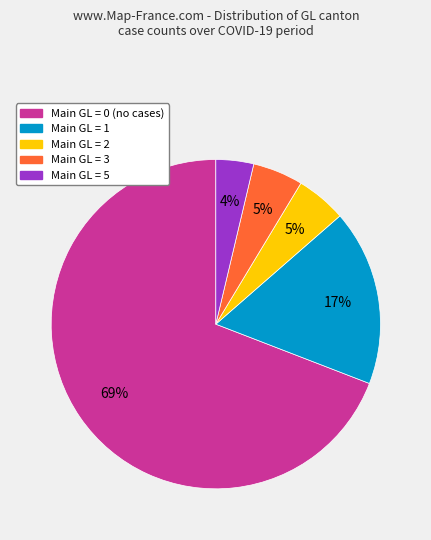

To the nearest percent, what is the difference between the largest and smallest slice percentages?

65%